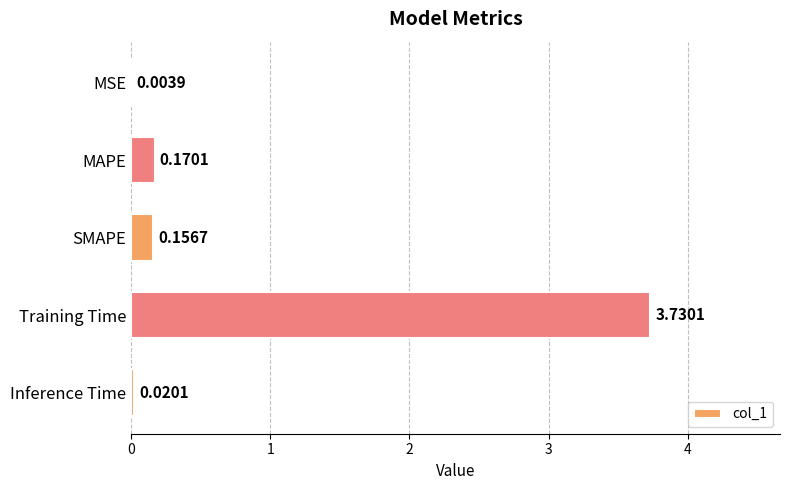

What is the sum of the values at MAPE and SMAPE?

0.3